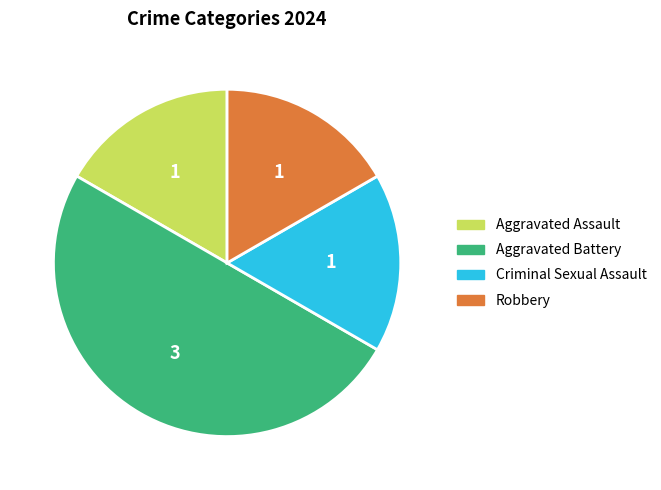

Is the sum of Aggravated Assault and Robbery greater than half?

No